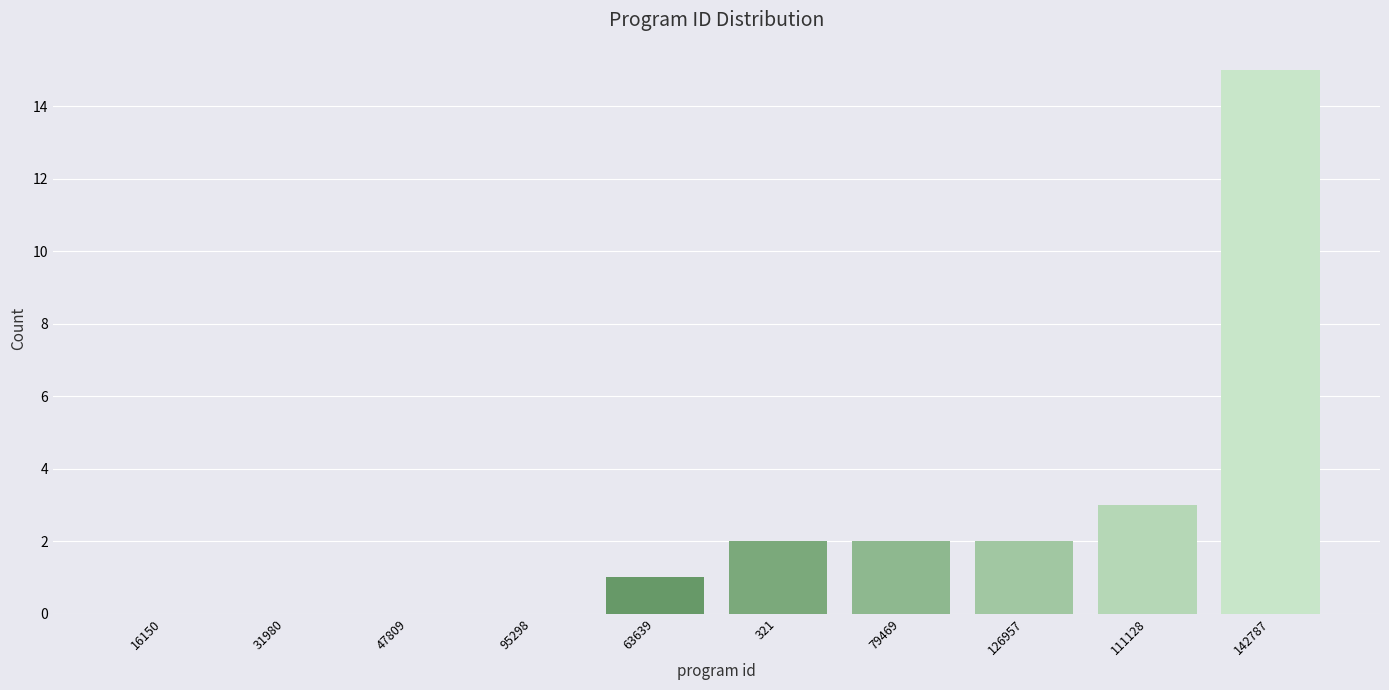

Reading left to right, what are all the values shown in this chart?

16150=0	31980=0	47809=0	95298=0	63639=1	321=2	79469=2	126957=2	111128=3	142787=15